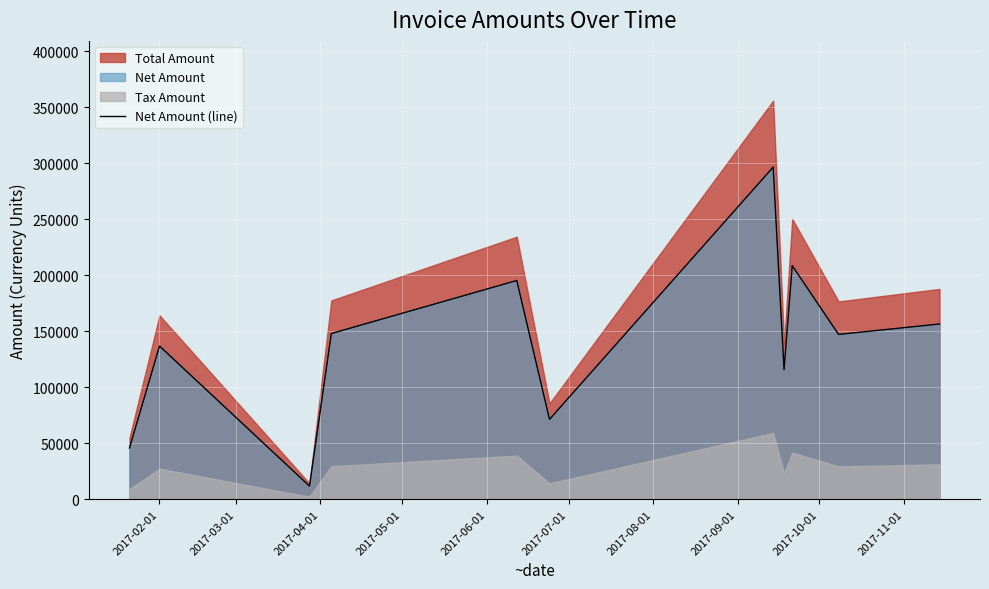

What is the lowest value of the Net Amount (line) series?

11821